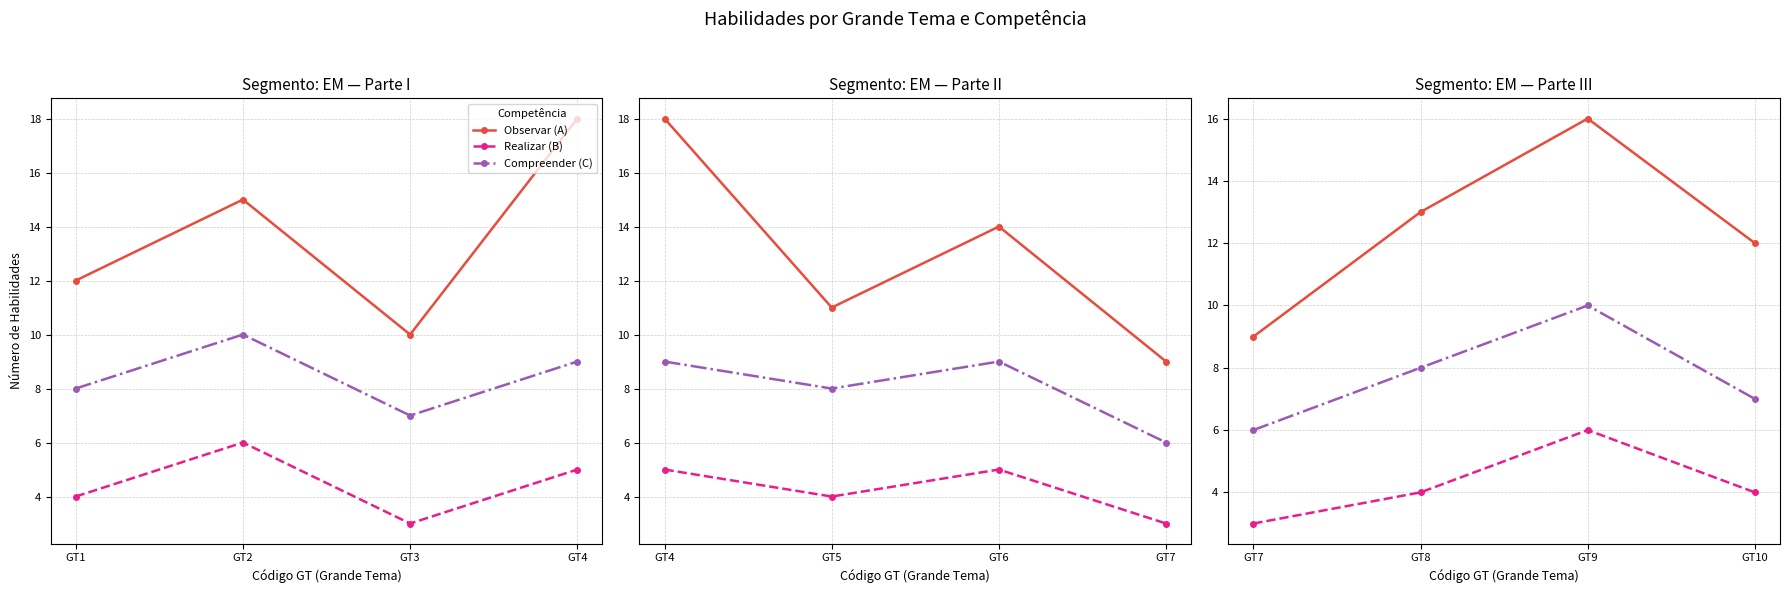

Which series has the largest total across all categories?

Observar (A)